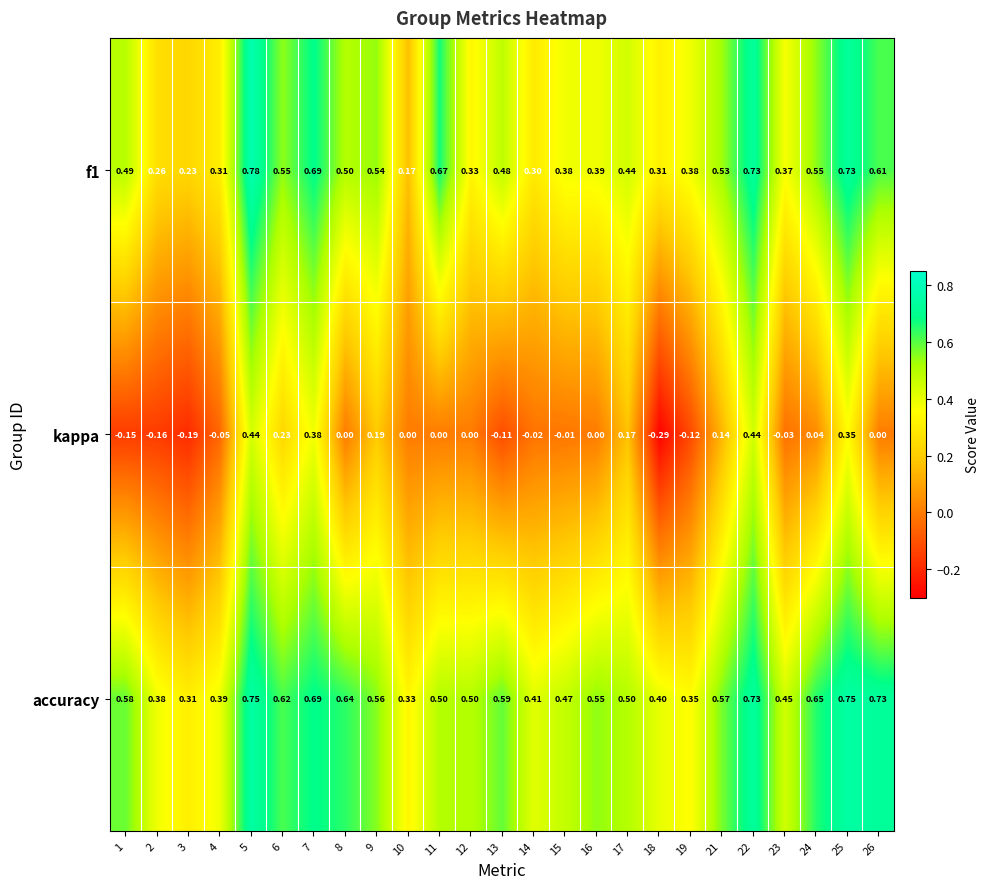

Is the value of accuracy at 8 greater than the value of f1 at 8?

Yes